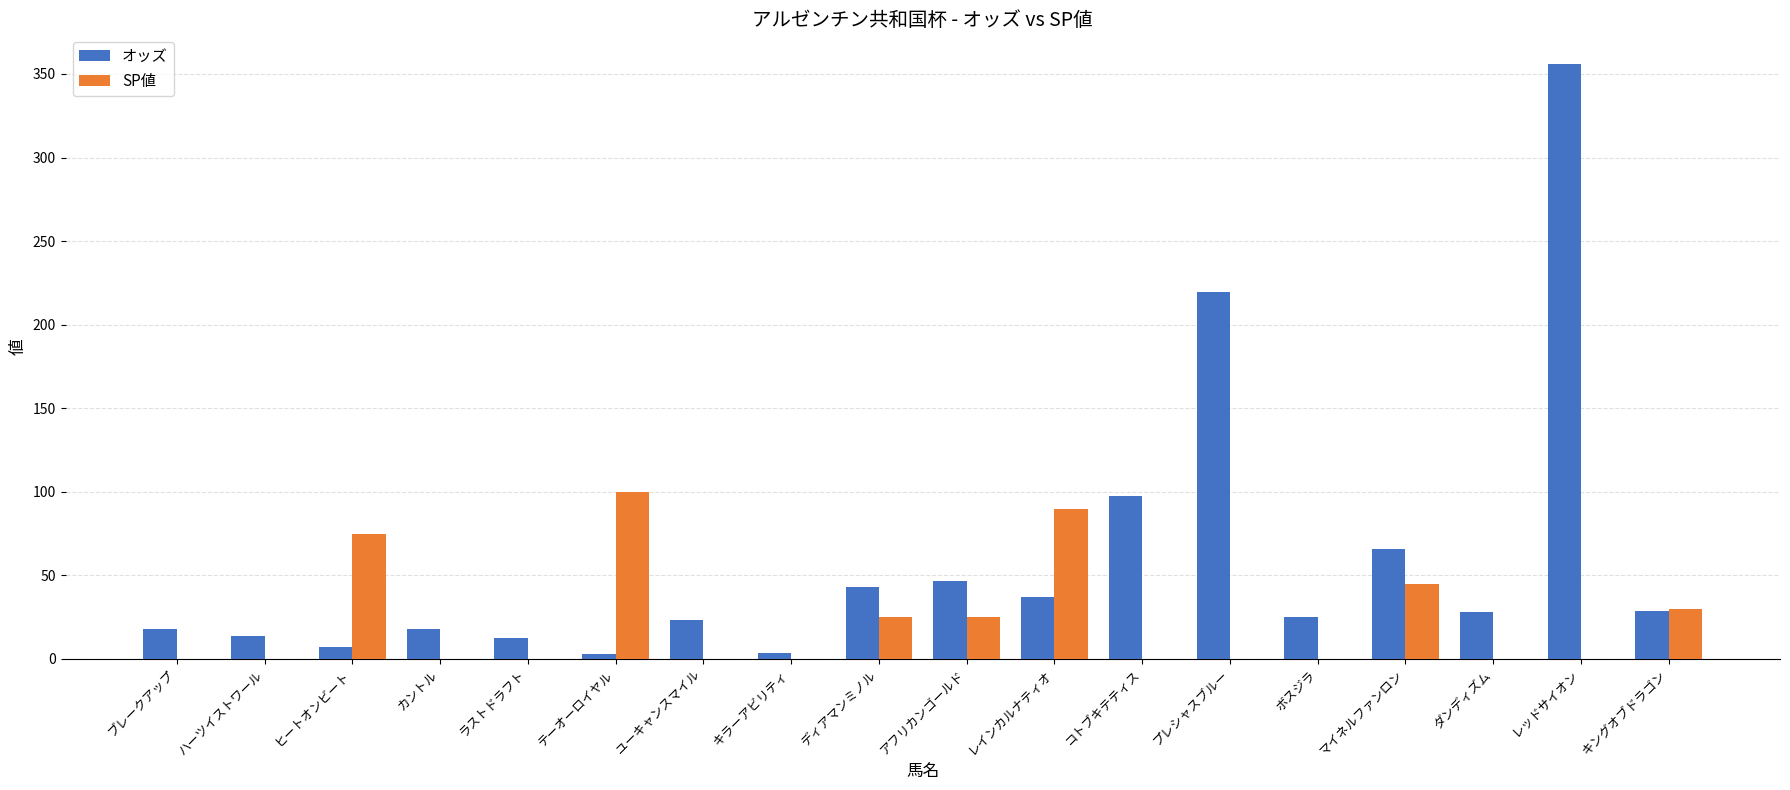

True or false: オッズ has a value of 97.6 at コトブキテティス.

True